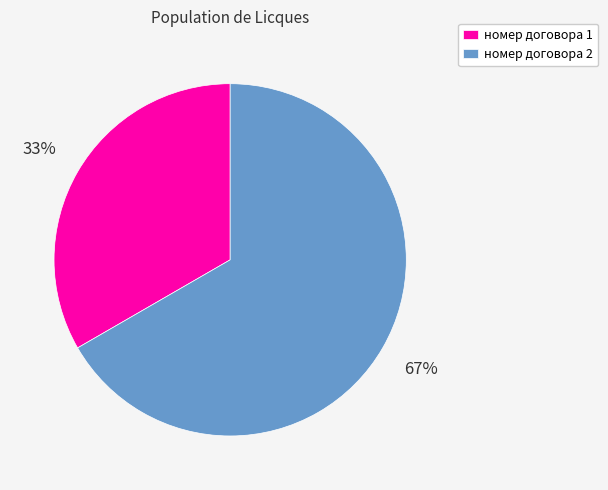

Is there any slice that represents more than half of the pie?

Yes